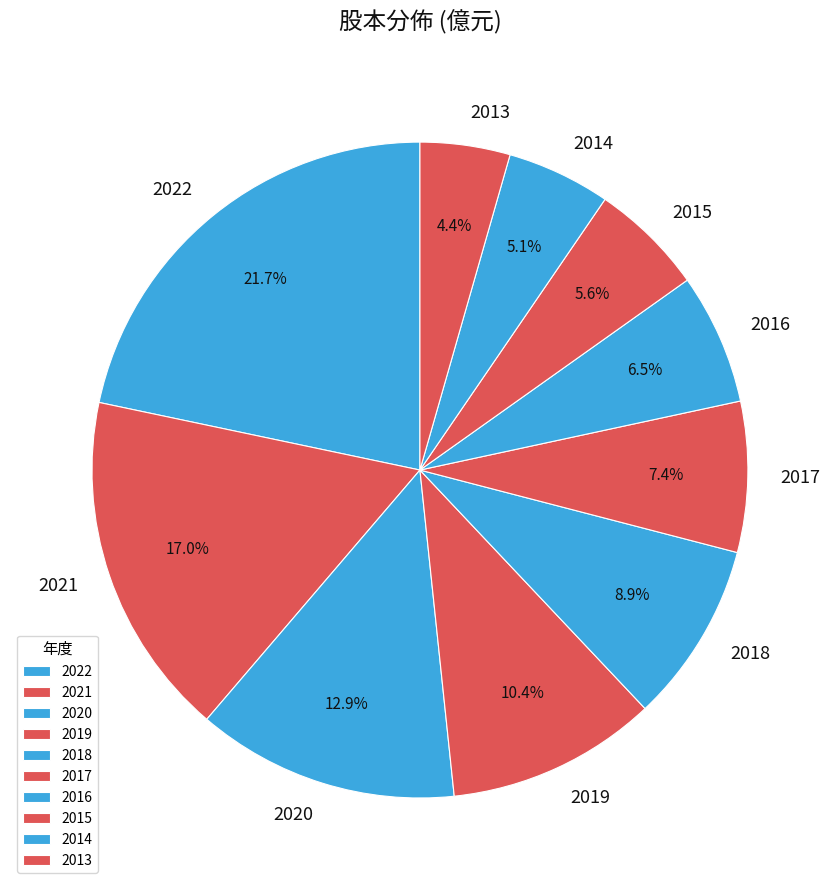

True or false: 2022 accounts for 22% of the total.

True